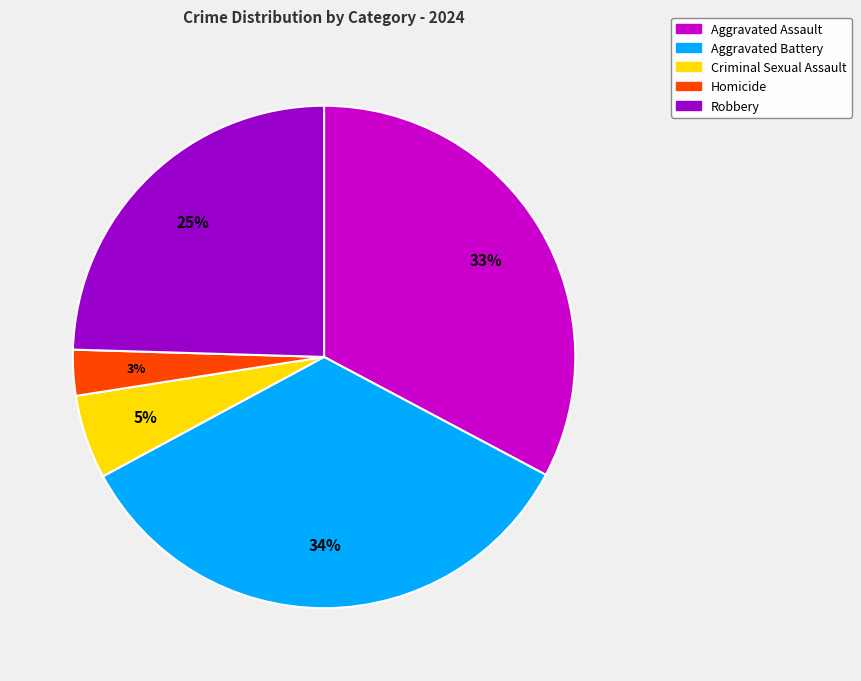

What is the smallest slice in the pie chart?

Homicide